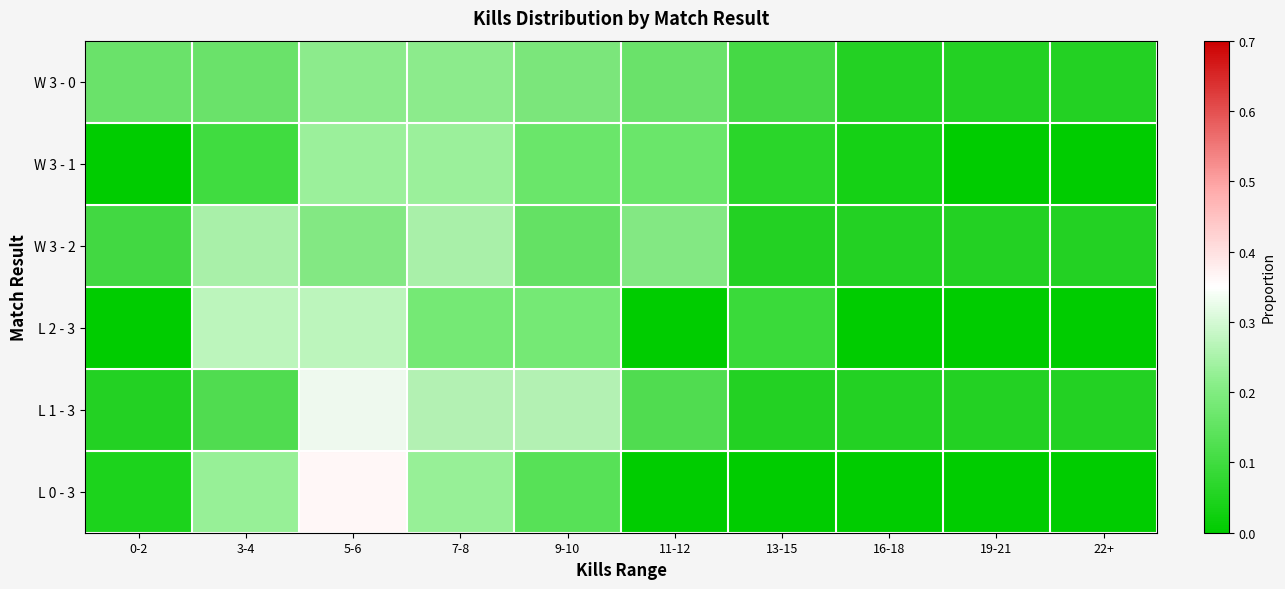

Reading right to left, transcribe all the data shown in this chart.

W 3 - 0: 22+=0.0	19-21=0.0	16-18=0.0	13-15=0.1	11-12=0.1	9-10=0.2	7-8=0.2	5-6=0.2	3-4=0.1	0-2=0.1
W 3 - 1: 22+=0.0	19-21=0.0	16-18=0.0	13-15=0.1	11-12=0.2	9-10=0.2	7-8=0.2	5-6=0.2	3-4=0.1	0-2=0.0
W 3 - 2: 22+=0.0	19-21=0.0	16-18=0.0	13-15=0.0	11-12=0.2	9-10=0.1	7-8=0.2	5-6=0.2	3-4=0.2	0-2=0.1
L 2 - 3: 22+=0.0	19-21=0.0	16-18=0.0	13-15=0.1	11-12=0.0	9-10=0.2	7-8=0.2	5-6=0.3	3-4=0.3	0-2=0.0
L 1 - 3: 22+=0.0	19-21=0.0	16-18=0.0	13-15=0.0	11-12=0.1	9-10=0.2	7-8=0.2	5-6=0.3	3-4=0.1	0-2=0.0
L 0 - 3: 22+=0.0	19-21=0.0	16-18=0.0	13-15=0.0	11-12=0.0	9-10=0.1	7-8=0.2	5-6=0.4	3-4=0.2	0-2=0.0